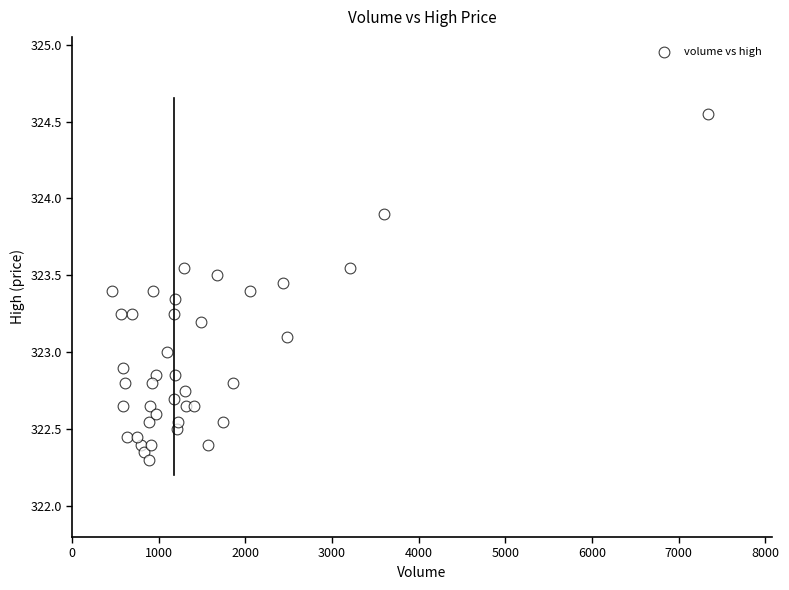

What is the range of X values (max minus min)?

6880.0